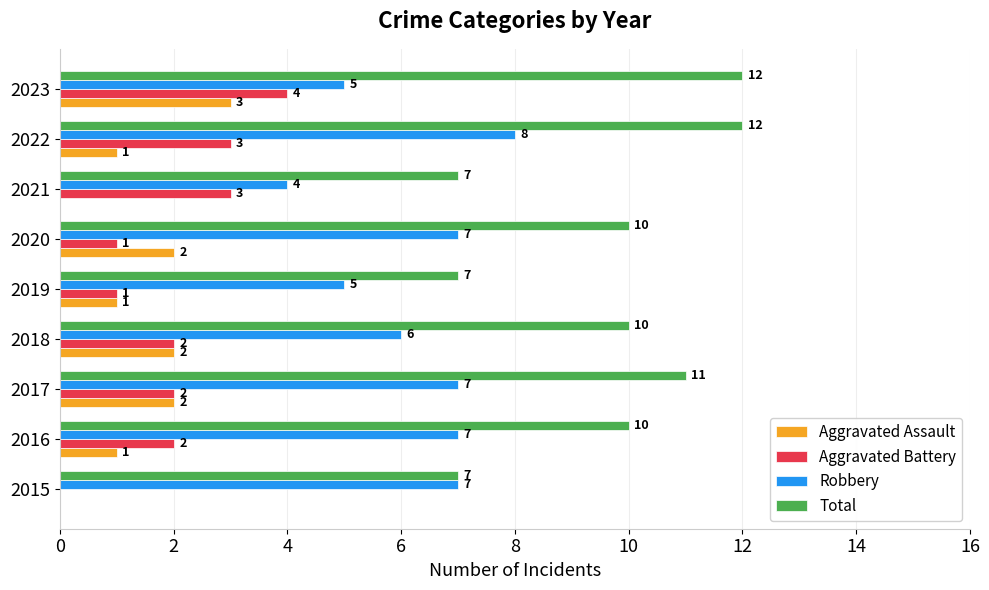

Which category has the highest value in the Aggravated Assault series?

2023